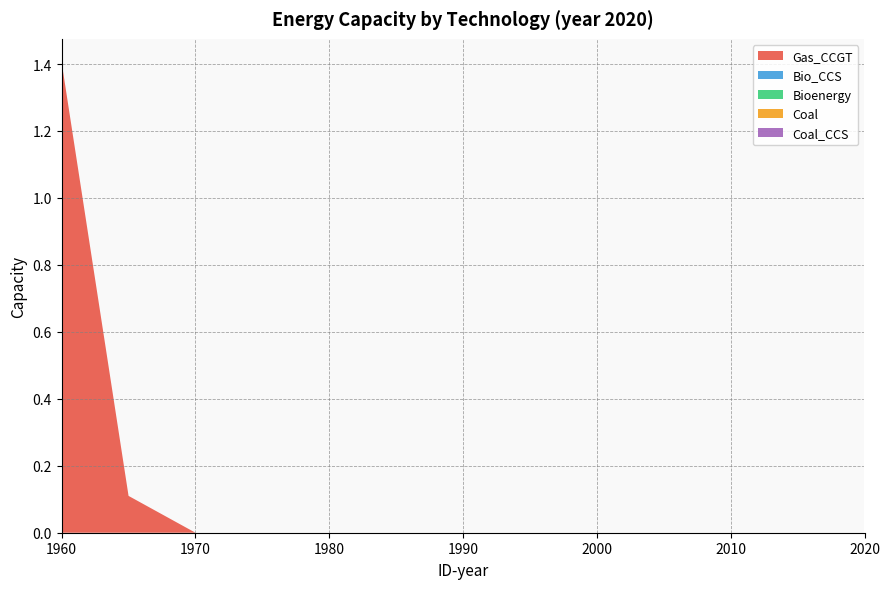

Reading right to left, extract all data points from this chart.

Gas_CCGT: 2020=0.0	2015=0.0	2010=0.0	2005=0.0	2000=0.0	1995=0.0	1990=0.0	1985=0.0	1980=0.0	1975=0.0	1970=0.0	1965=0.1	1960=1.4
Bio_CCS: 2020=0.0	2015=0.0	2010=0.0	2005=0.0	2000=0.0	1995=0.0	1990=0.0	1985=0.0	1980=0.0	1975=0.0	1970=0.0	1965=0.0	1960=0.0
Bioenergy: 2020=0.0	2015=0.0	2010=0.0	2005=0.0	2000=0.0	1995=0.0	1990=0.0	1985=0.0	1980=0.0	1975=0.0	1970=0.0	1965=0.0	1960=0.0
Coal: 2020=0.0	2015=0.0	2010=0.0	2005=0.0	2000=0.0	1995=0.0	1990=0.0	1985=0.0	1980=0.0	1975=0.0	1970=0.0	1965=0.0	1960=0.0
Coal_CCS: 2020=0.0	2015=0.0	2010=0.0	2005=0.0	2000=0.0	1995=0.0	1990=0.0	1985=0.0	1980=0.0	1975=0.0	1970=0.0	1965=0.0	1960=0.0